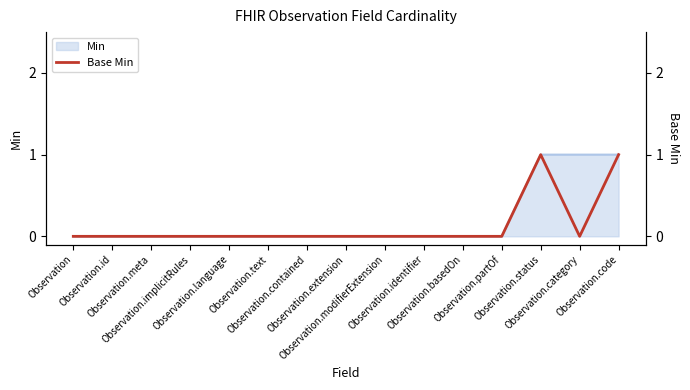

Reading right to left, list all the values displayed in this chart.

Observation.code=1	Observation.category=0	Observation.status=1	Observation.partOf=0	Observation.basedOn=0	Observation.identifier=0	Observation.modifierExtension=0	Observation.extension=0	Observation.contained=0	Observation.text=0	Observation.language=0	Observation.implicitRules=0	Observation.meta=0	Observation.id=0	Observation=0